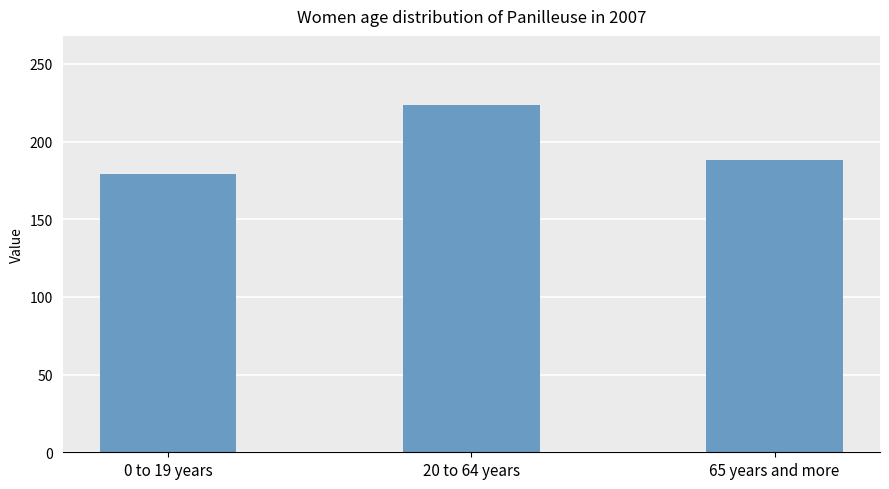

Is it true that the value at 65 years and more is 188.1?

True